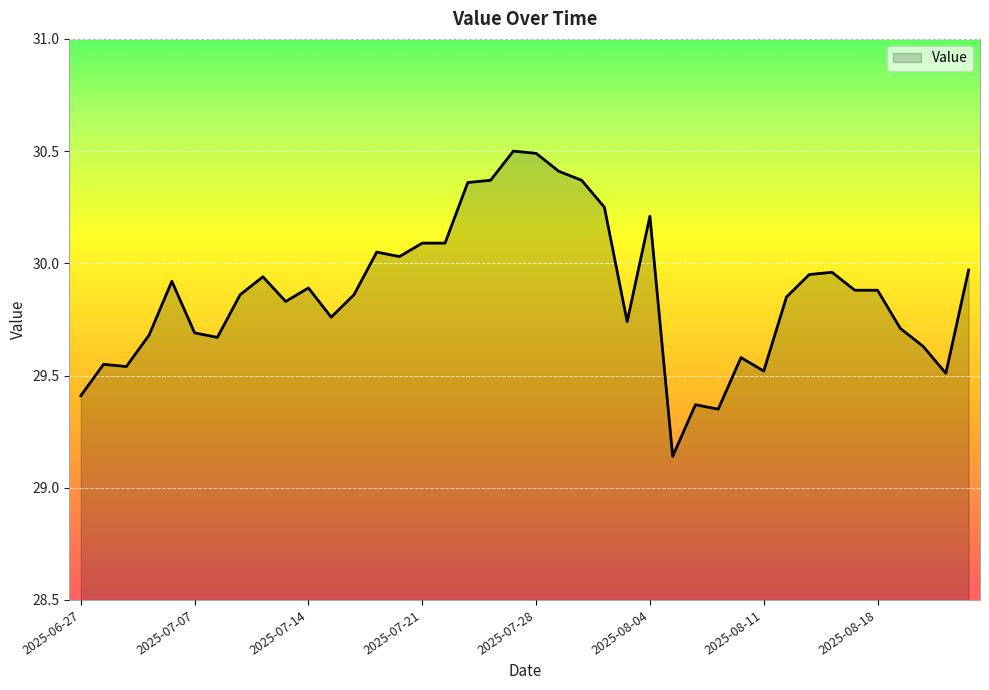

What is the greatest value displayed?

30.5